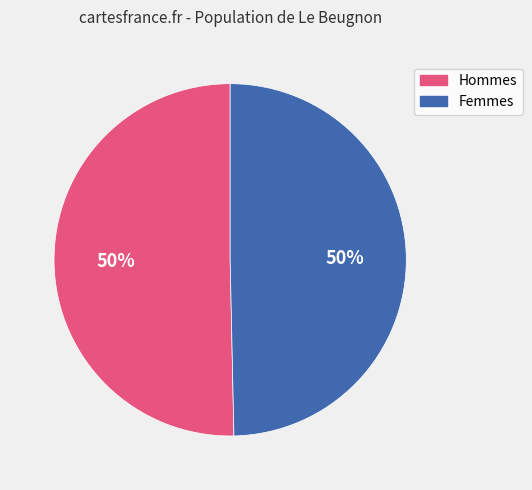

How many slices are in this pie chart?

2